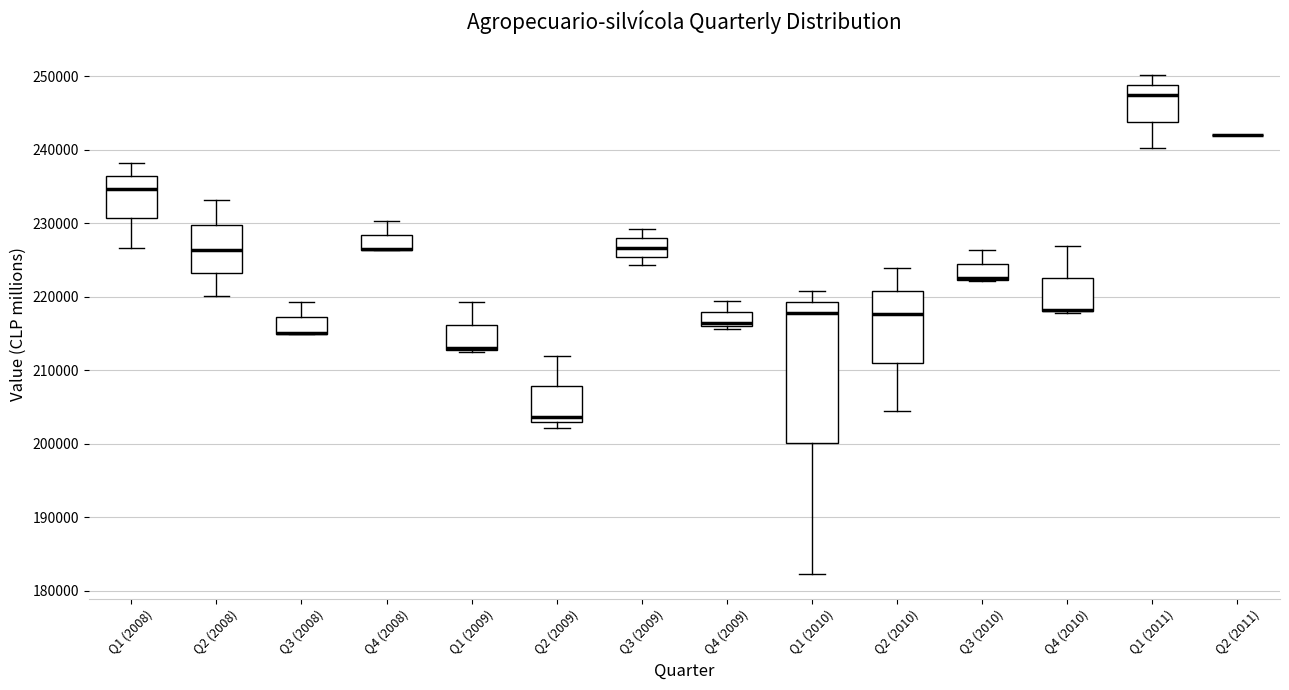

Reading left to right, transcribe this box plot: for each box, give where its median line is, the range the box spans, and where its two whiskers end, as read against the y-axis. The values are not printed on the chart, so give them approximately, as read against the axis.

Q1 (2008): median 235000, box 231000 to 236000, whiskers 227000 to 238000
Q2 (2008): median 226000, box 223000 to 230000, whiskers 220000 to 233000
Q3 (2008): median 215000 (drawn on the box's lower edge), box 215000 to 217000, whiskers 215000 to 219000
Q4 (2008): median 227000 (drawn on the box's lower edge), box 226000 to 228000, whiskers 226000 to 230000
Q1 (2009): median 213000 (drawn on the box's lower edge), box 213000 to 216000, whiskers 212000 to 219000
Q2 (2009): median 204000, box 203000 to 208000, whiskers 202000 to 212000
Q3 (2009): median 227000, box 225000 to 228000, whiskers 224000 to 229000
Q4 (2009): median 216000 (just above the box's lower edge), box 216000 to 218000, whiskers 216000 (just below the box's lower edge) to 219000
Q1 (2010): median 218000, box 200000 to 219000, whiskers 182000 to 221000
Q2 (2010): median 218000, box 211000 to 221000, whiskers 204000 to 224000
Q3 (2010): median 223000 (drawn on the box's lower edge), box 222000 to 224000, whiskers 222000 to 226000
Q4 (2010): median 218000 (drawn on the box's lower edge), box 218000 to 223000, whiskers 218000 to 227000
Q1 (2011): median 247000, box 244000 to 249000, whiskers 240000 to 250000
Q2 (2011): box collapsed to a line at 242000, whiskers 242000 to 242000